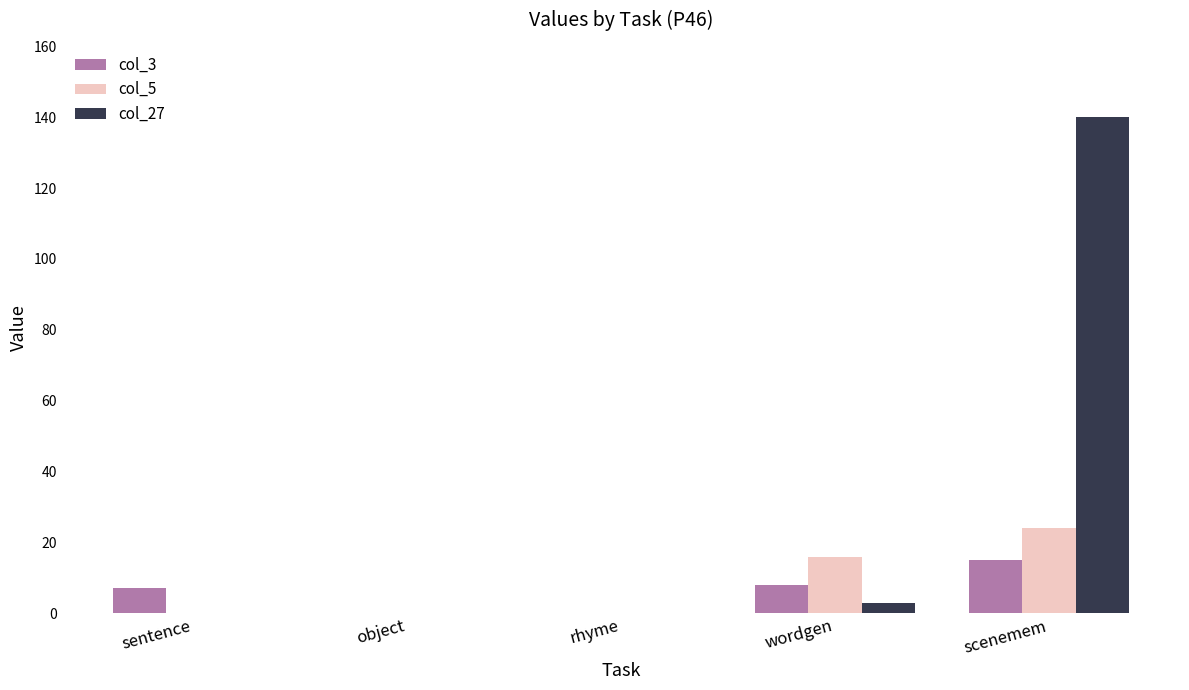

At which category is the sum across all series the highest?

scenemem